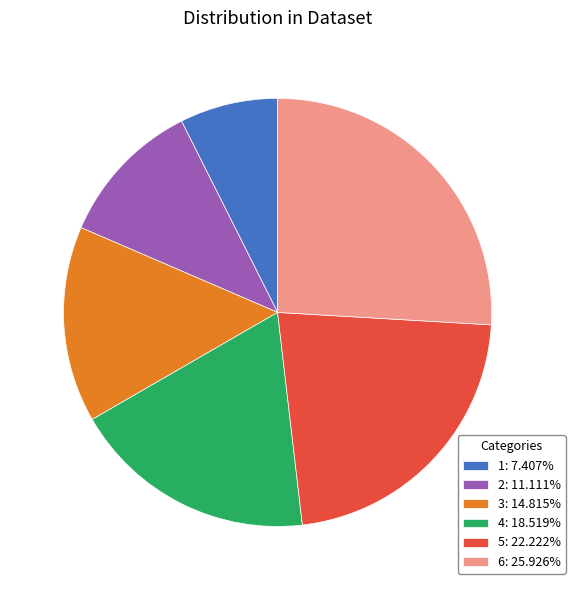

Rank the categories by value from highest to lowest.

6, 5, 4, 3, 2, 1